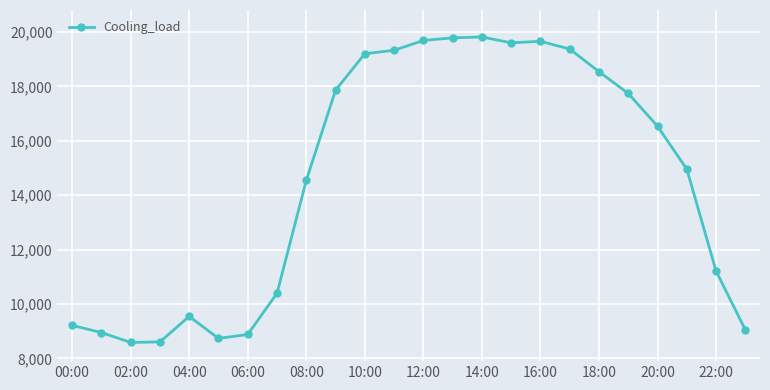

How many lines are shown in the chart?

1